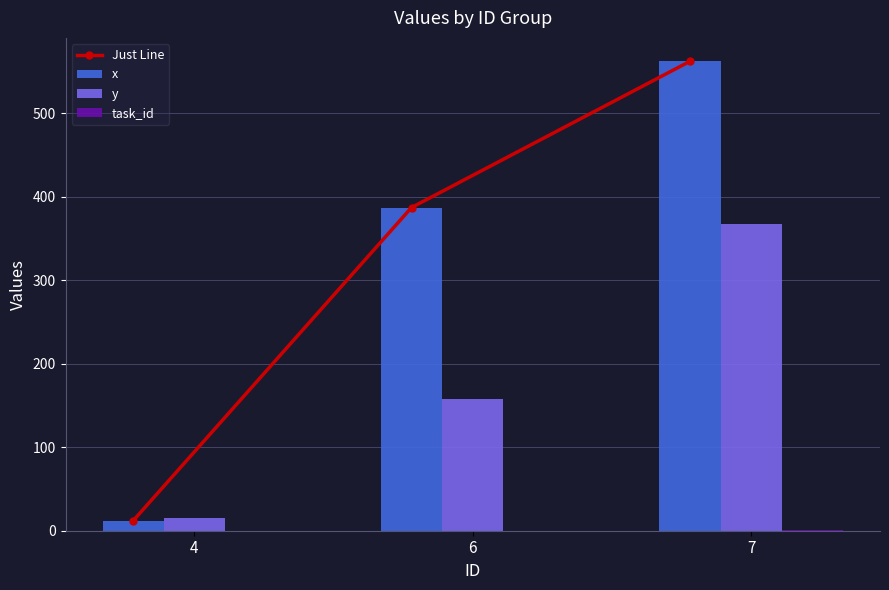

What is the value of the y bar at the 2nd from the left?

157.7